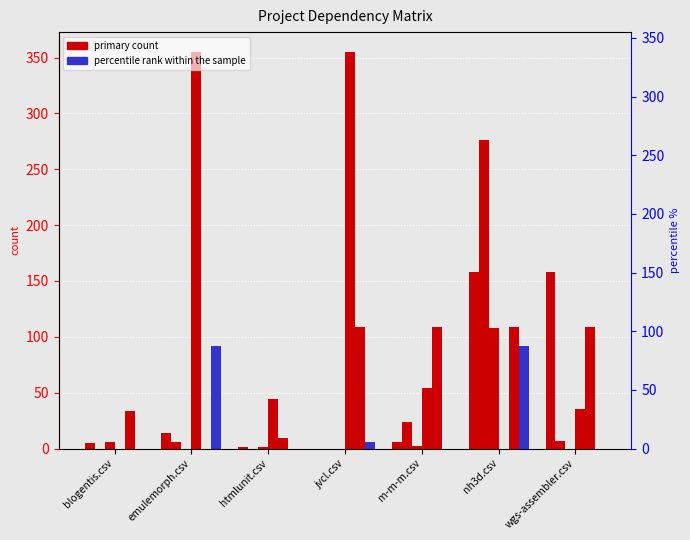

How many bars are there in each group?

6